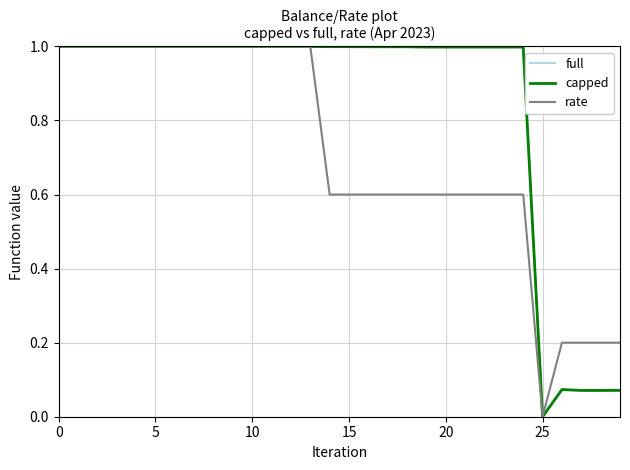

At which label is capped closest to 0?

25